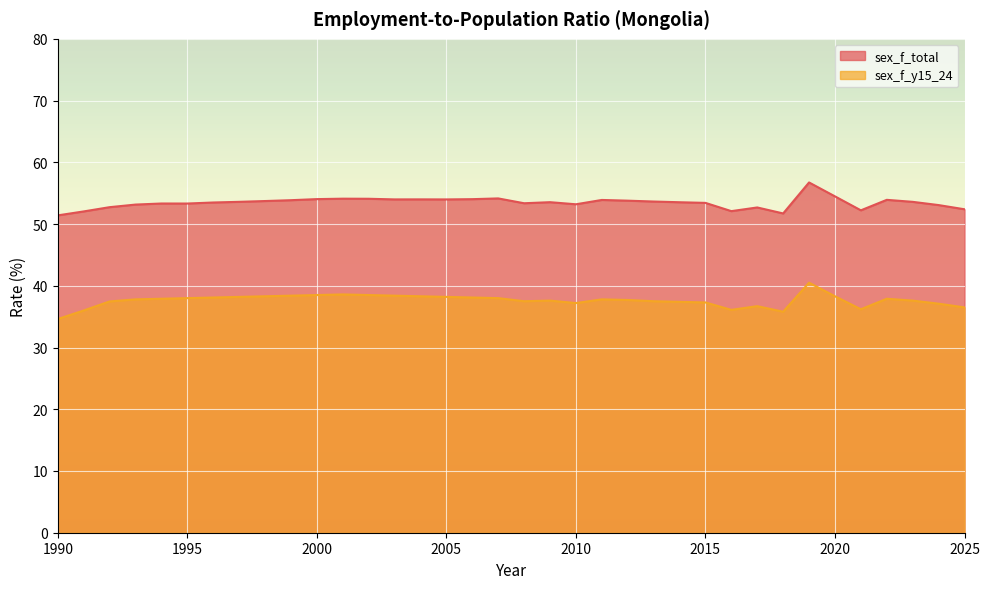

What is the average value of the sex_f_total series?

53.5